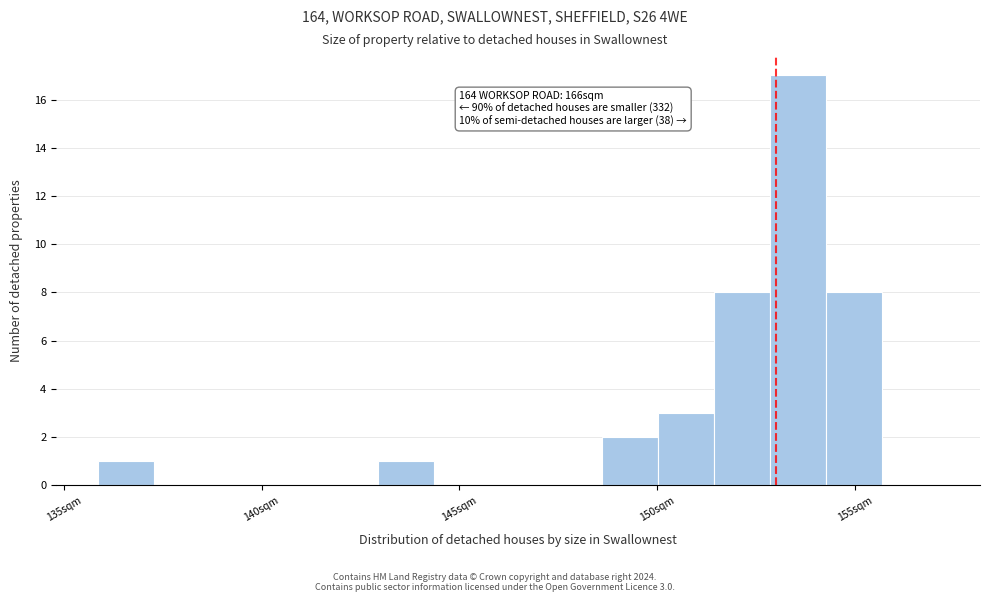

Around what value on the x-axis is the tallest bar? Give the approximate position of its centre, as read against the axis.

153.5